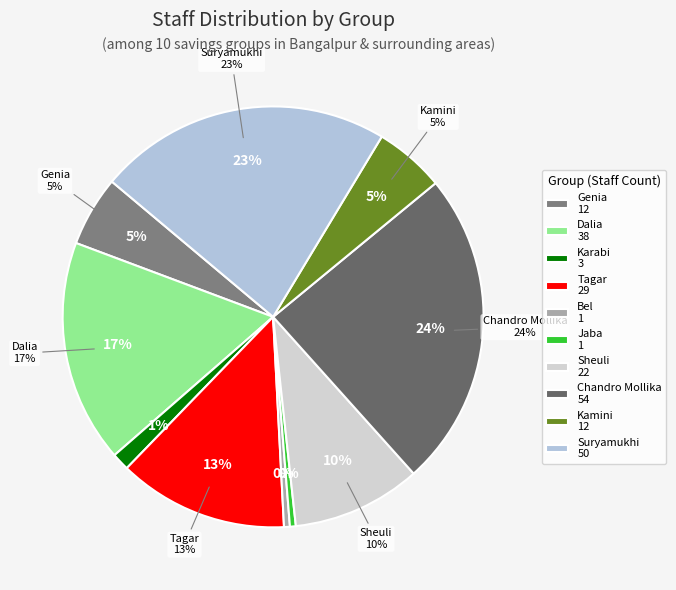

Combined, what portion of the pie is Kamini and Tagar?

18.5%